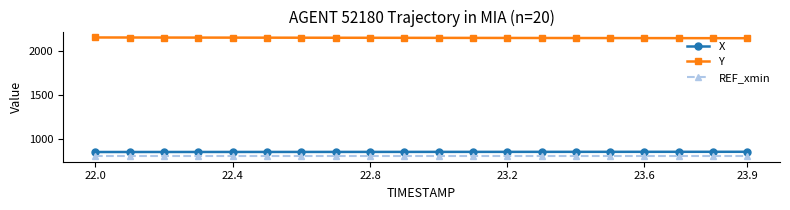

At how many categories does at least one series exceed 1197?

20